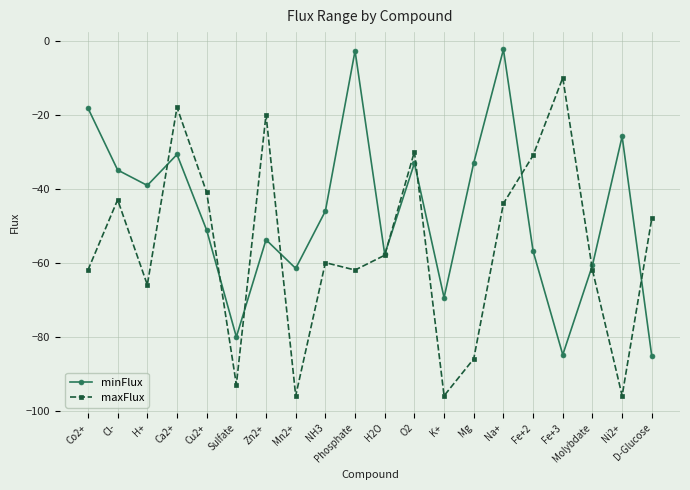

Which series changed the most between H2O and K+?

maxFlux